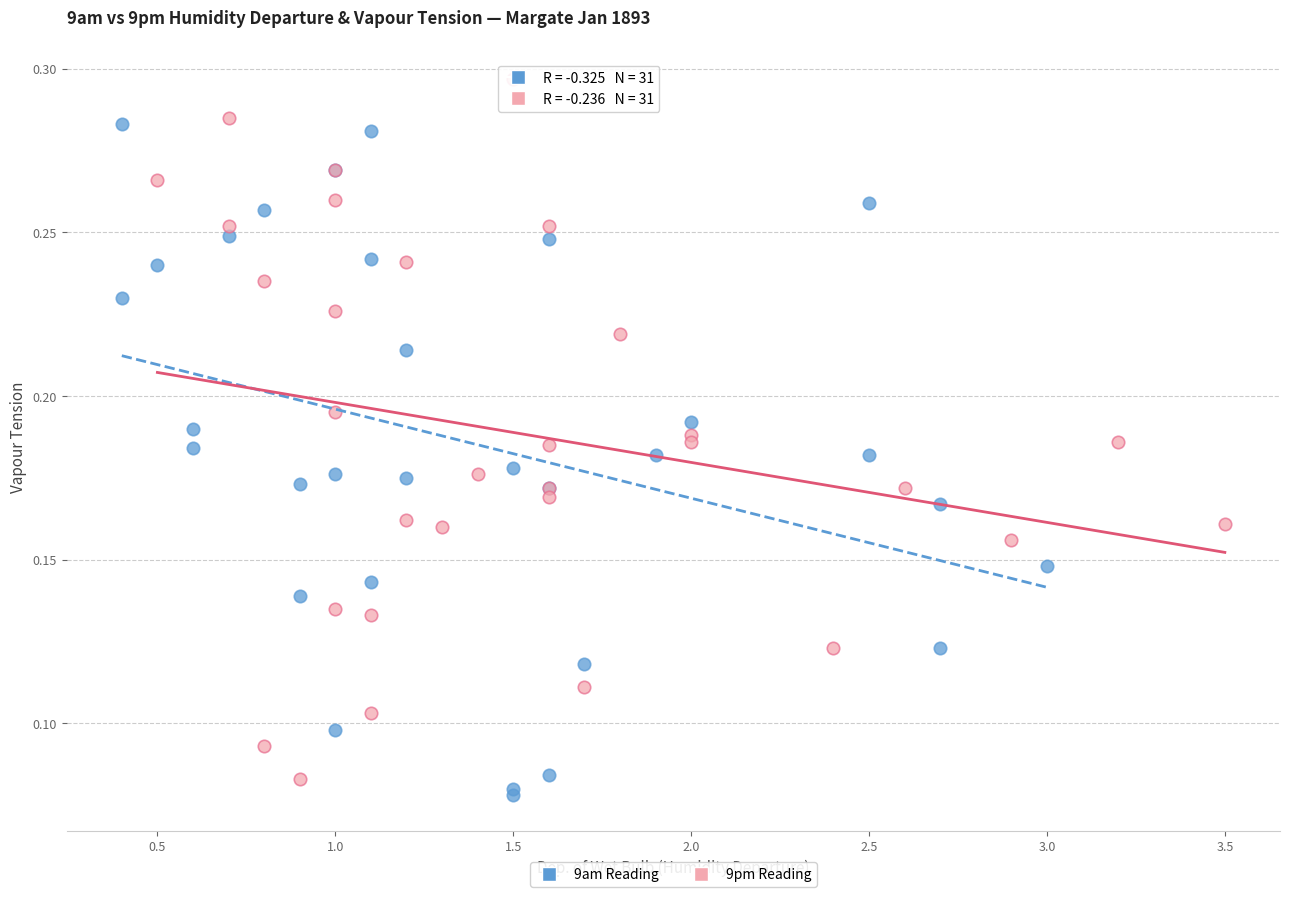

Which series reaches the maximum Y coordinate?

9pm Reading